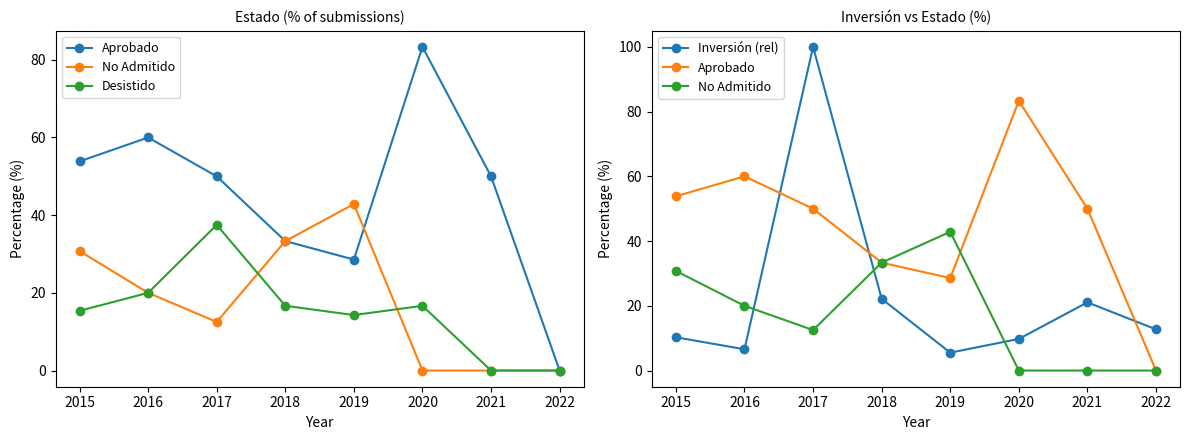

What is the total value across all series at 2015?

110.3